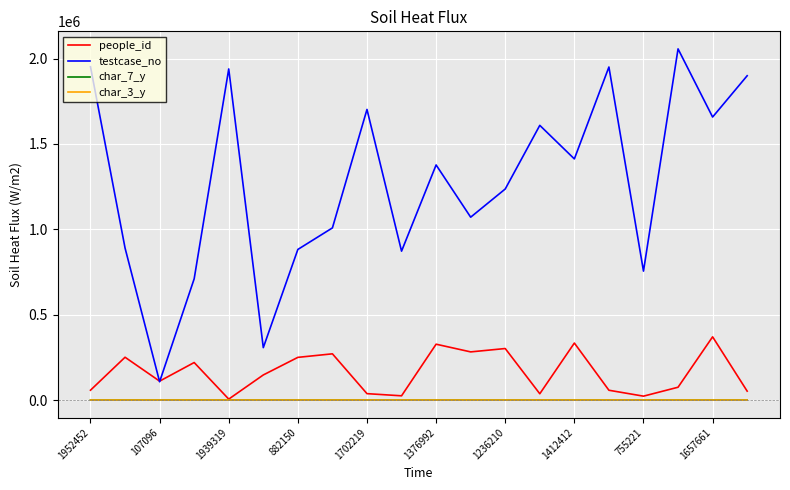

What is the greatest value displayed?

2056826